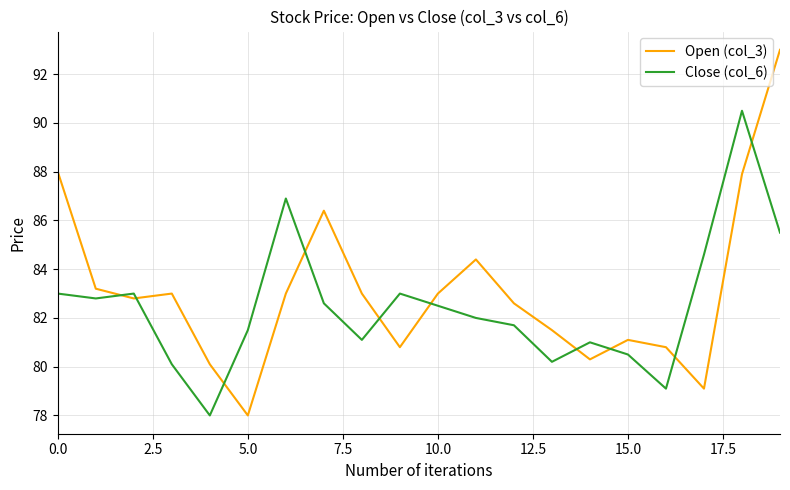

True or false: Open (col_3) and Close (col_6) cross at least once.

True